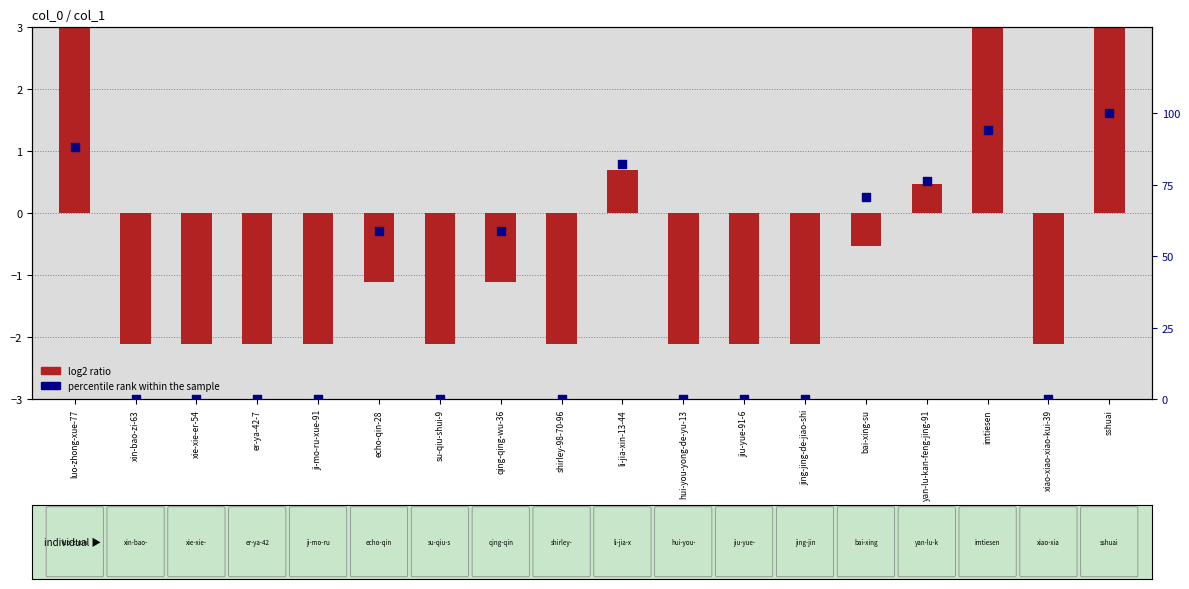

Which has a higher value, luo-zhong-xue-77 or shirley-98-70-96?

luo-zhong-xue-77